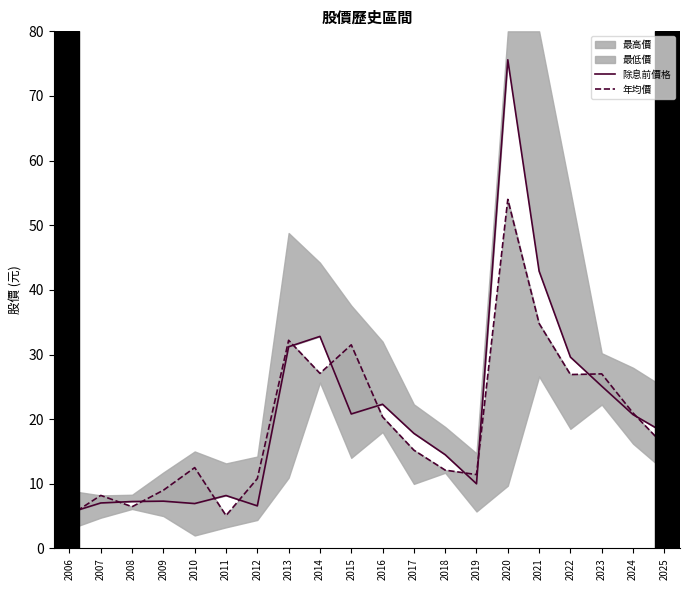

What is the spread (max minus min) of values at 2009?

1.7